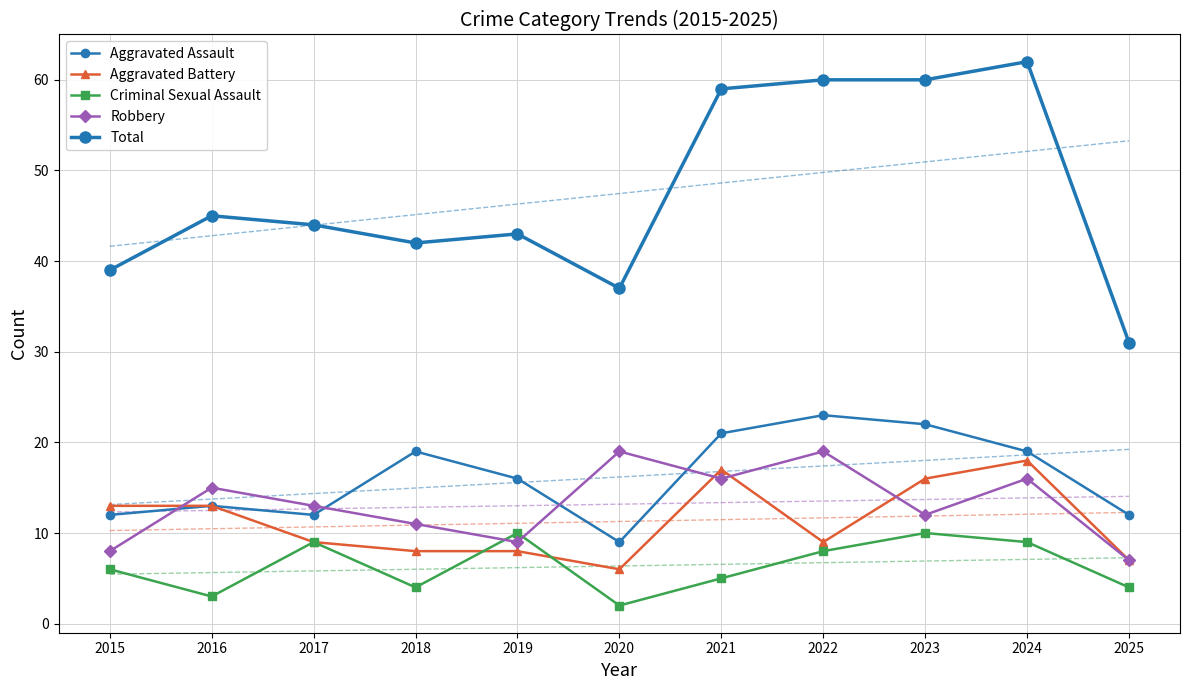

What is the sum of all Total values?

522